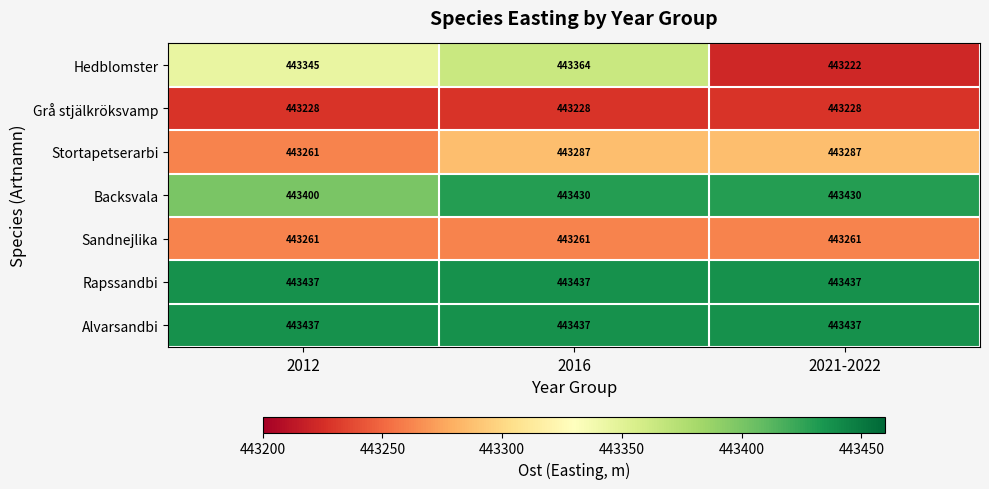

Reading left to right, list all the values displayed in this chart.

Hedblomster: 443345	443364	443222
Grå stjälkröksvamp: 443228	443228	443228
Stortapetserarbi: 443261	443287	443287
Backsvala: 443400	443430	443430
Sandnejlika: 443261	443261	443261
Rapssandbi: 443437	443437	443437
Alvarsandbi: 443437	443437	443437